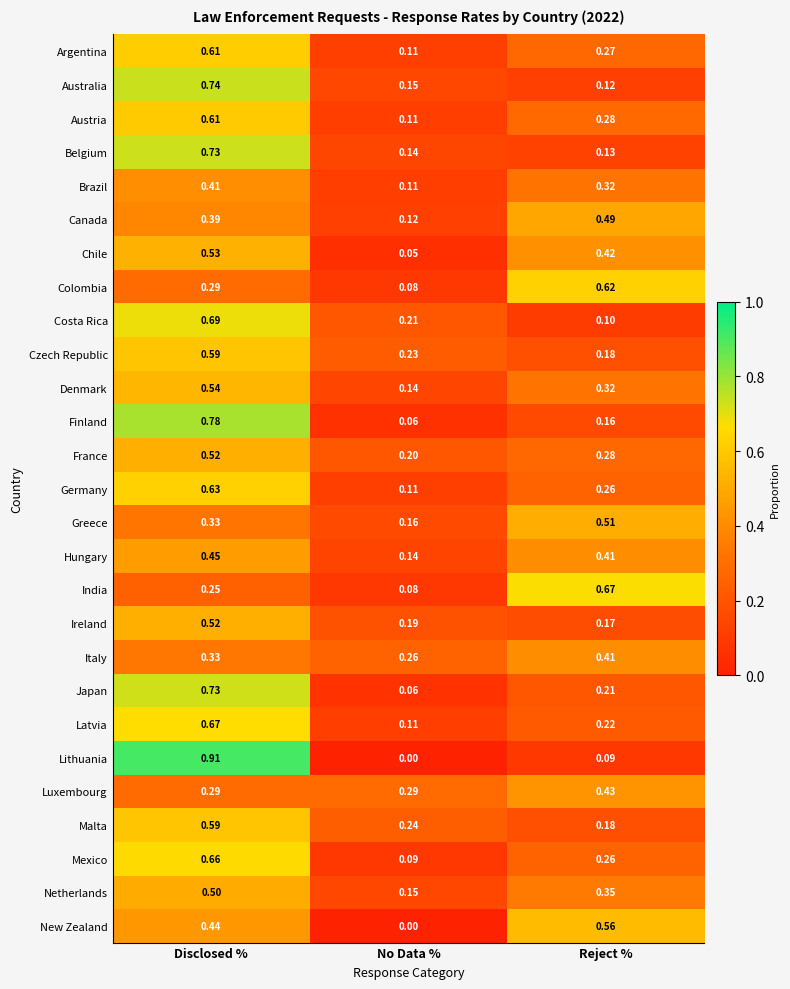

Is the value of Brazil at Reject % greater than the value of Australia at No Data %?

Yes